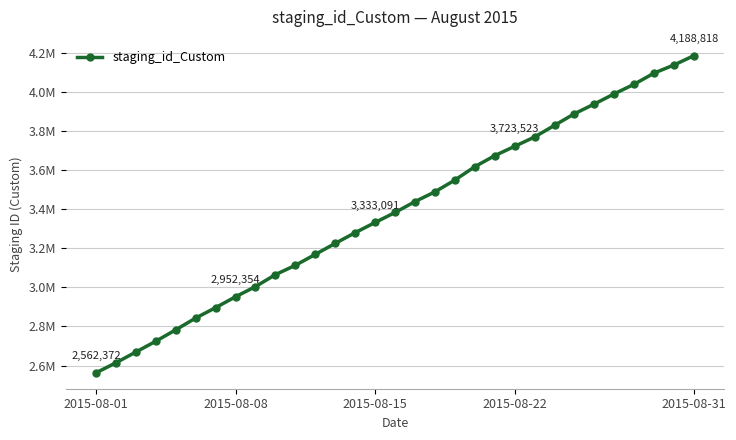

Does the chart have visible grid lines?

Yes